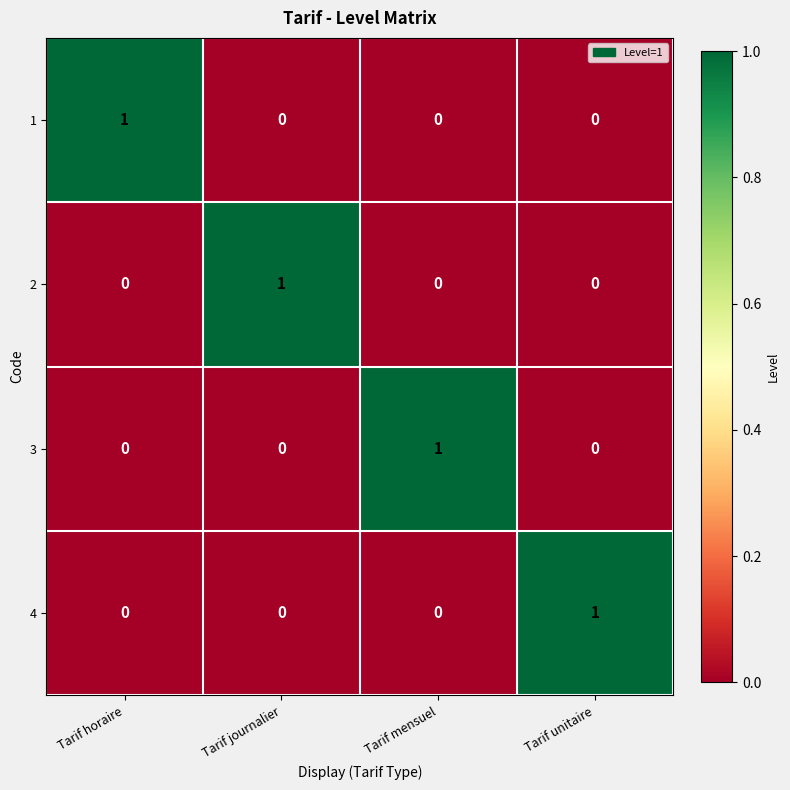

The value of 2 at Tarif horaire is 0. True or false?

True